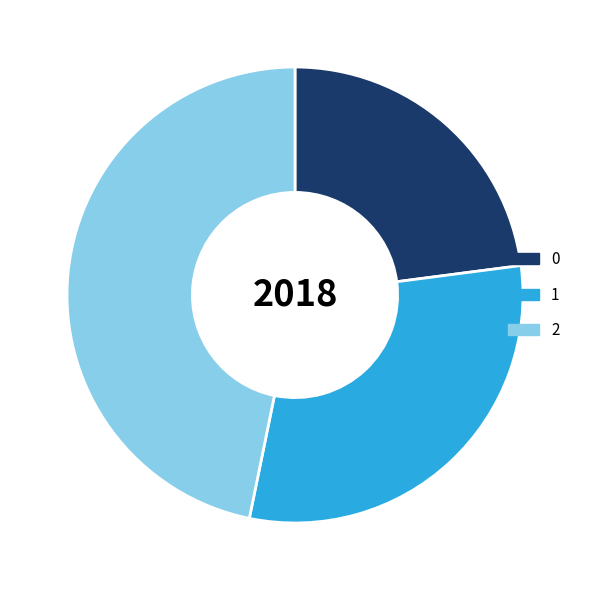

Is there any slice that represents more than half of the pie?

No